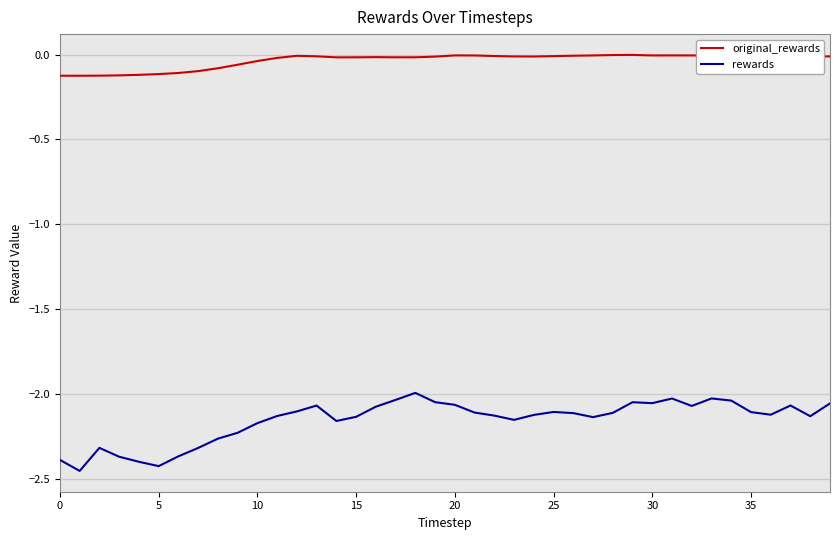

True or false: rewards and original_rewards cross at least once.

False